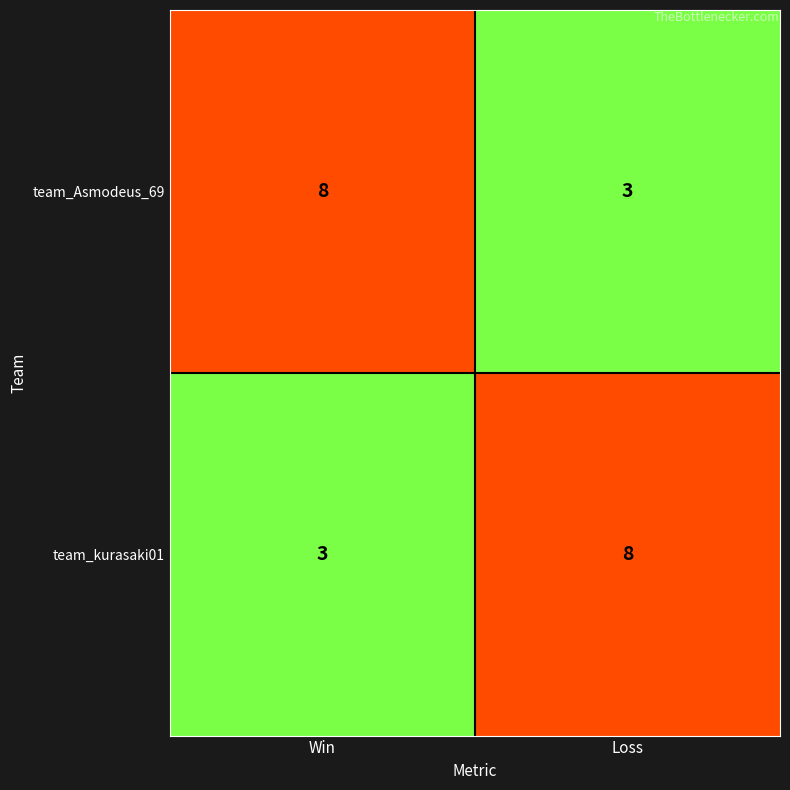

Reading right to left, what are all the values shown in this chart?

team_Asmodeus_69: 3	8
team_kurasaki01: 8	3